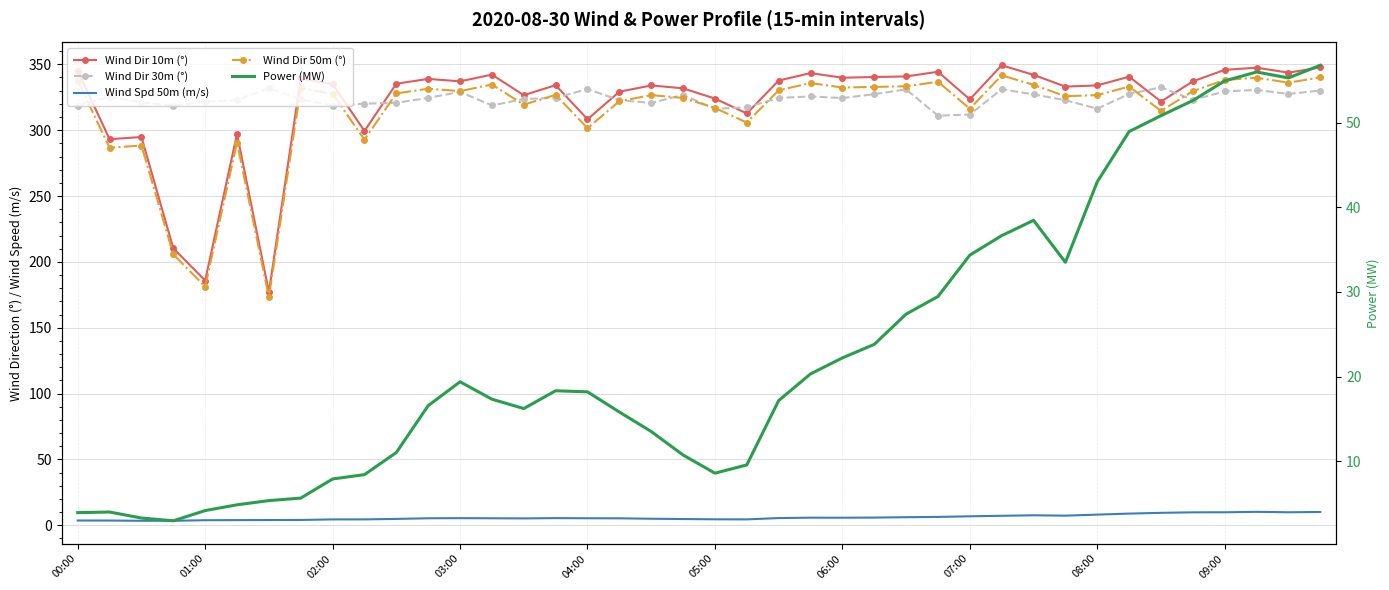

In Power (MW), how many points are higher than both neighbors (excluding endpoints)?

5